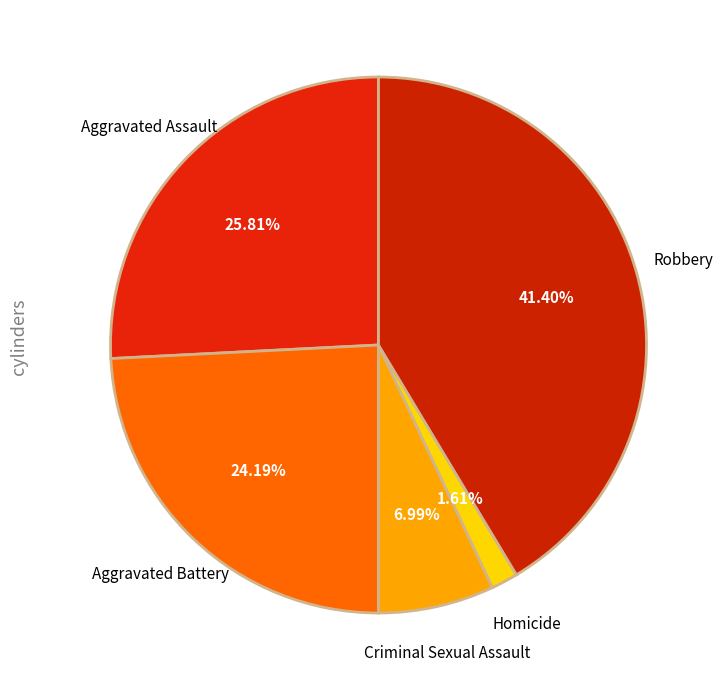

Is there any slice that represents more than half of the pie?

No